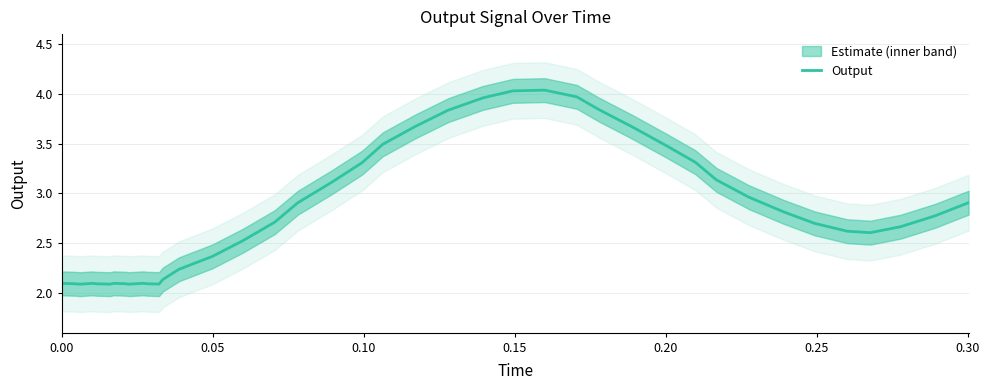

Reading left to right, transcribe all the data shown in this chart.

2.1	2.1	2.1	2.1	2.1	2.1	2.1	2.1	2.1	2.1	2.1	2.1	2.1	2.2	2.4	2.5	2.7	2.9	3.1	3.3	3.5	3.7	3.8	4.0	4.0	4.0	4.0	3.8	3.7	3.5	3.3	3.1	3.0	2.8	2.7	2.6	2.6	2.7	2.8	2.9